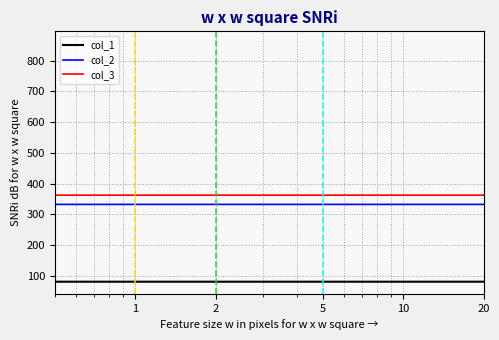

What is the difference between the maximum and second lowest values in the col_2 series?

525.0